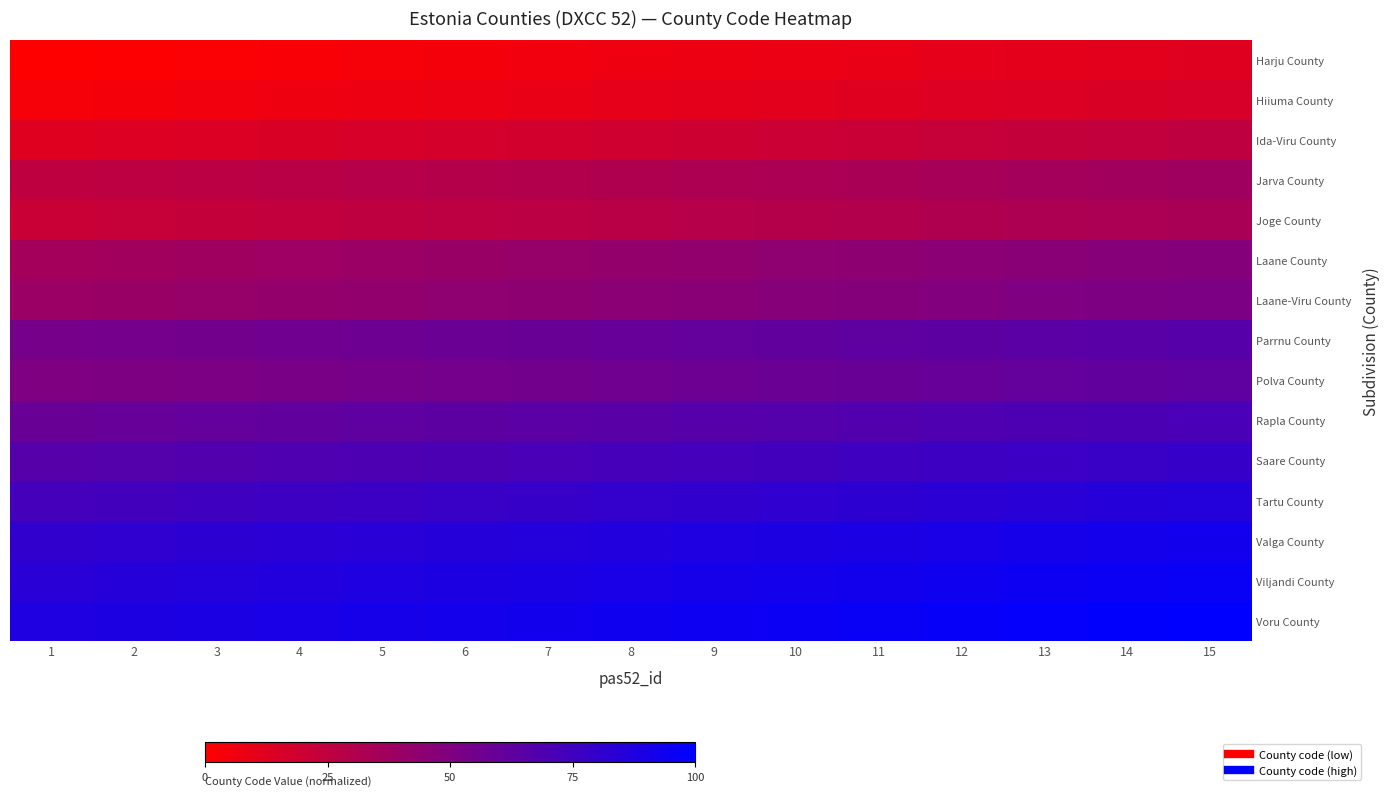

Which series changed the most between 1 and 6?

Parrnu County